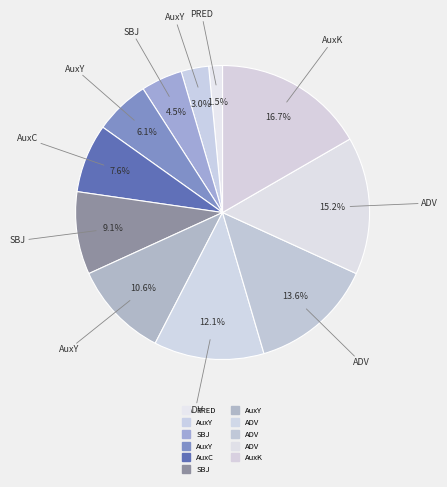

How many slices are in this pie chart?

11